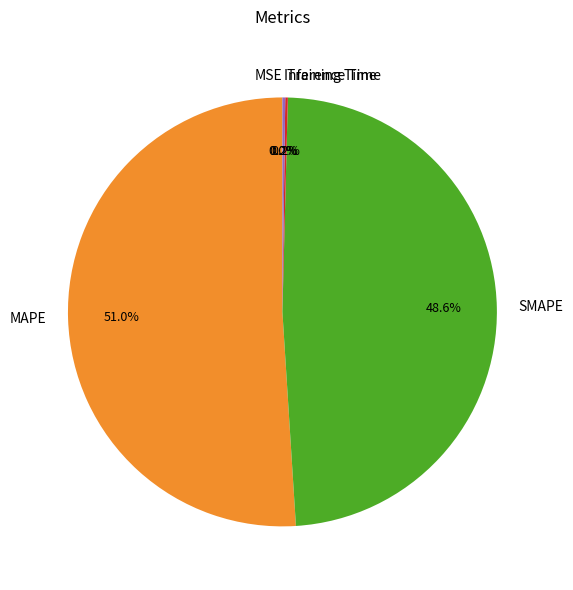

What percentage do MAPE and SMAPE together represent?

99.6%